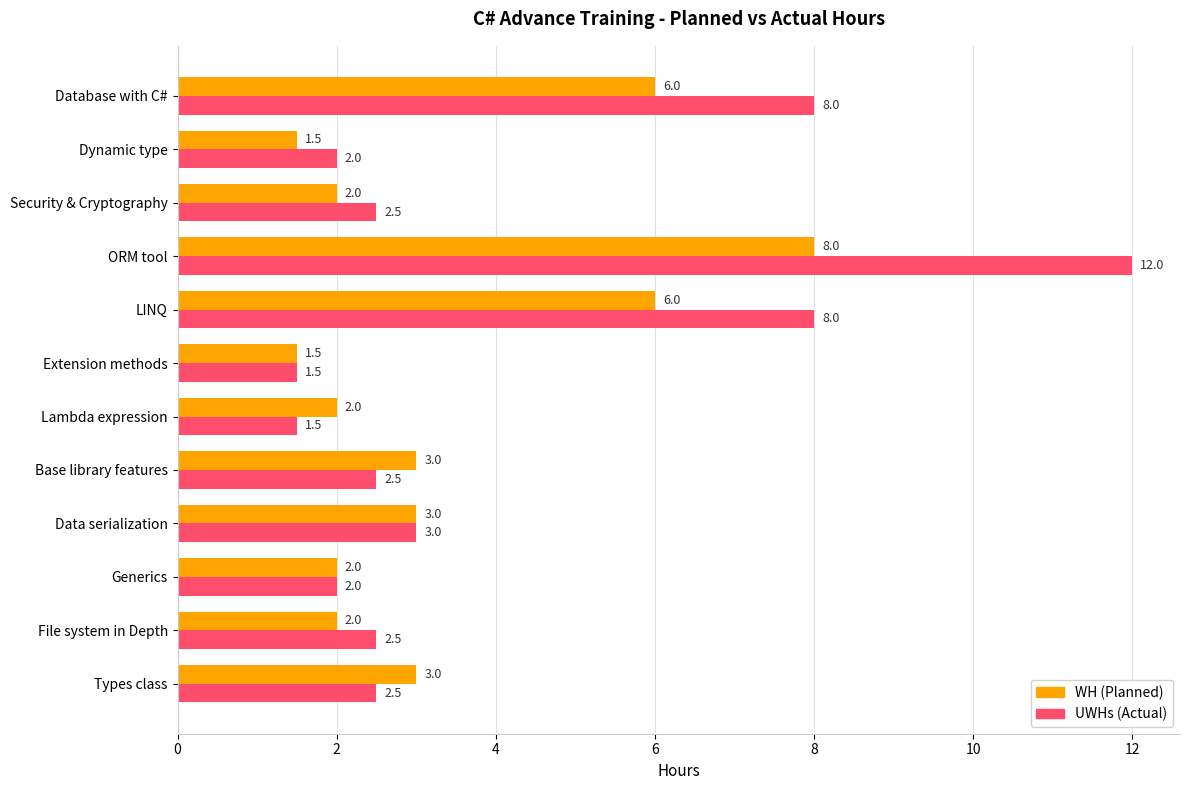

What is the spread (max minus min) of values at File system in Depth?

0.5